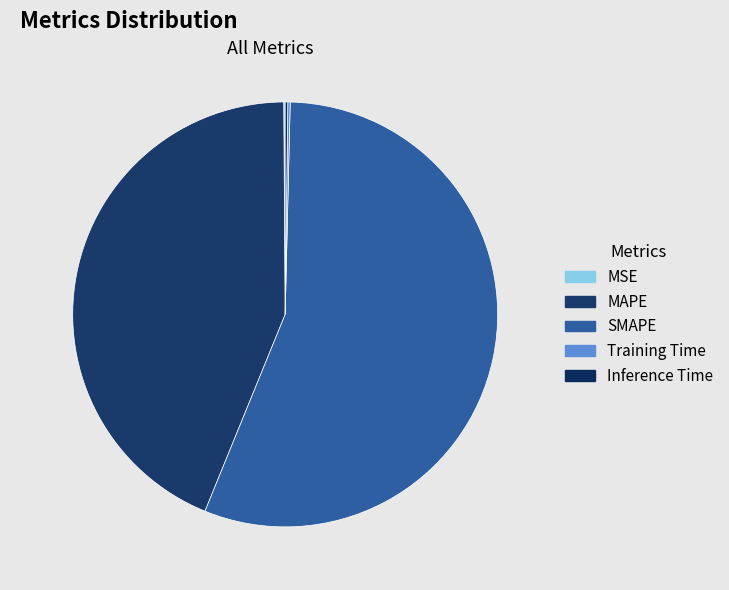

Rank the categories by value from highest to lowest.

SMAPE, MAPE, Inference Time, Training Time, MSE